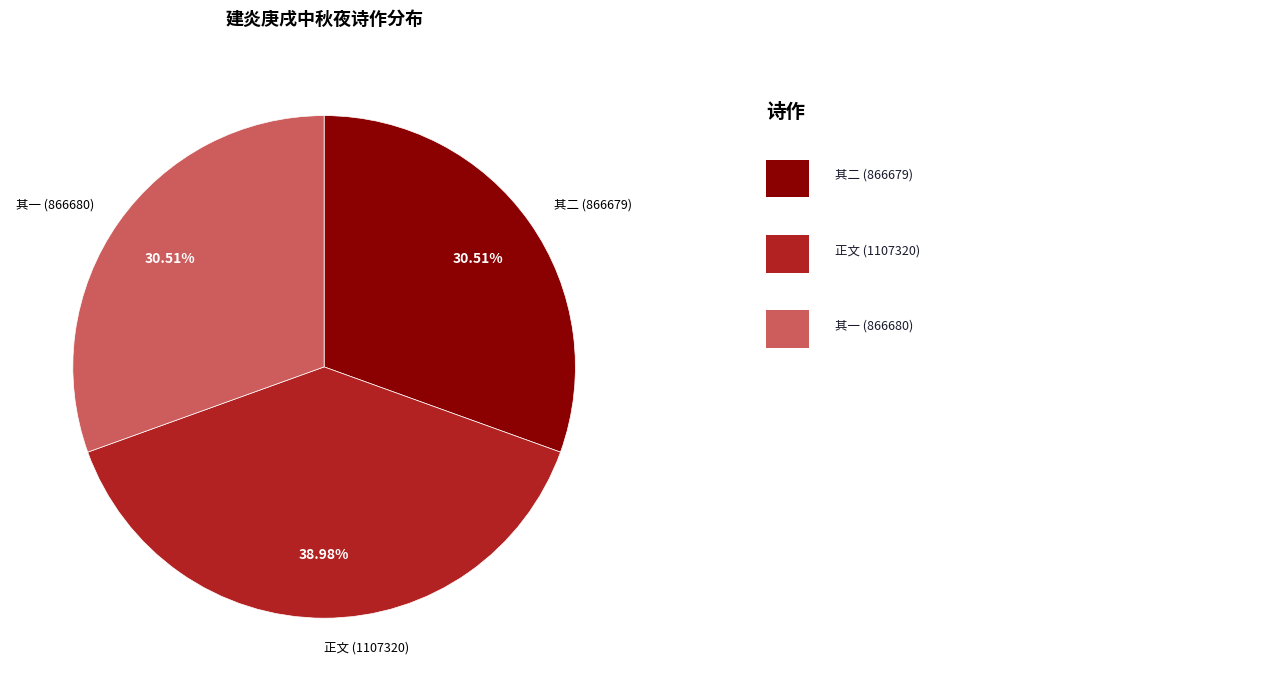

Do 其一 (866680) and 其二 (866679) together represent more than half of the pie?

Yes